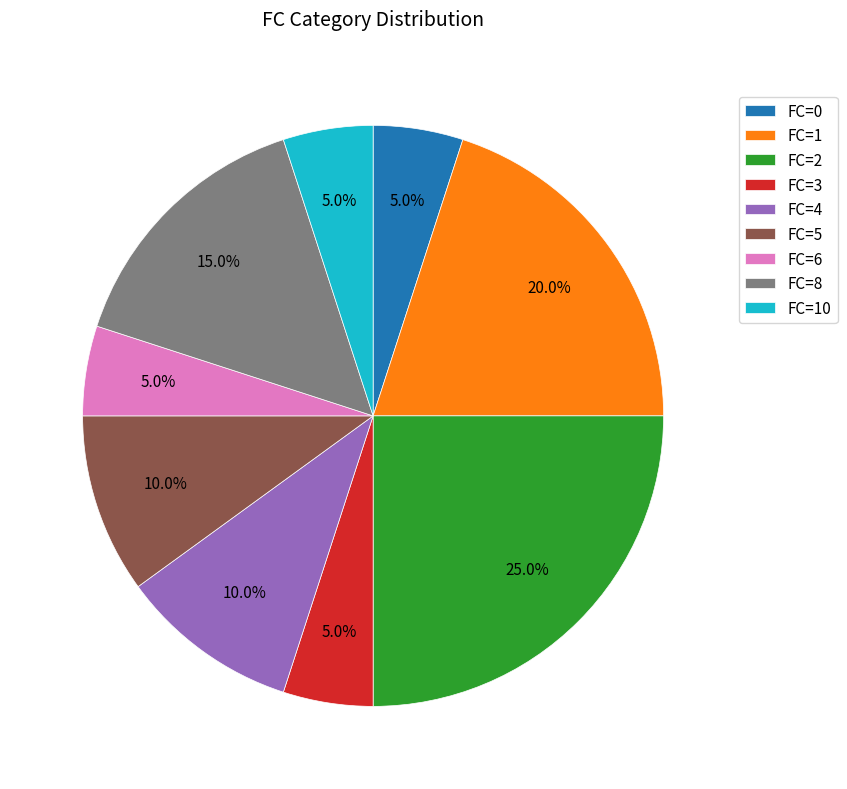

Between FC=5 and FC=6, which is larger?

FC=5